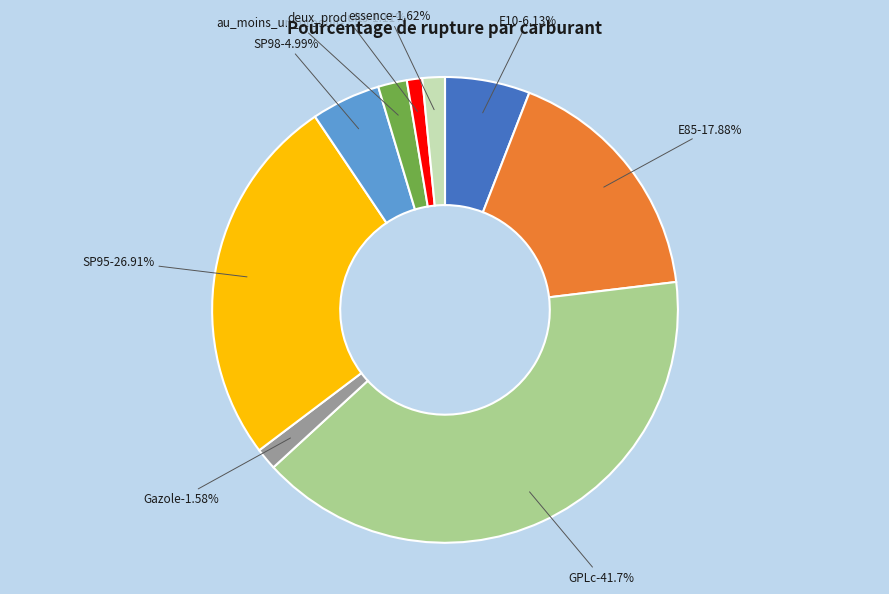

What is the smallest slice in the pie chart?

deux_produits